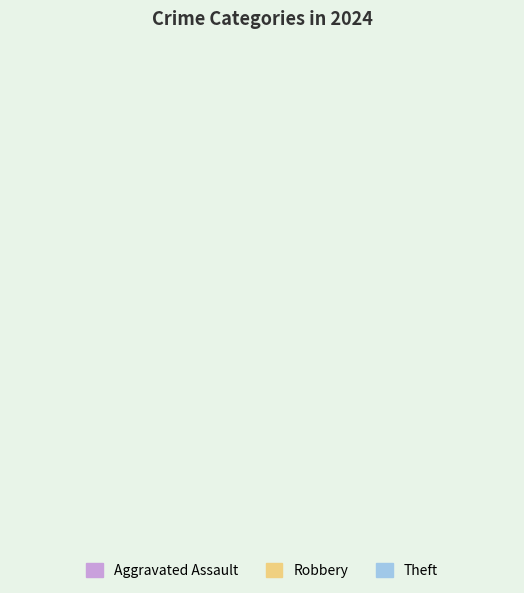

Does Robbery account for over 50% of the chart?

No